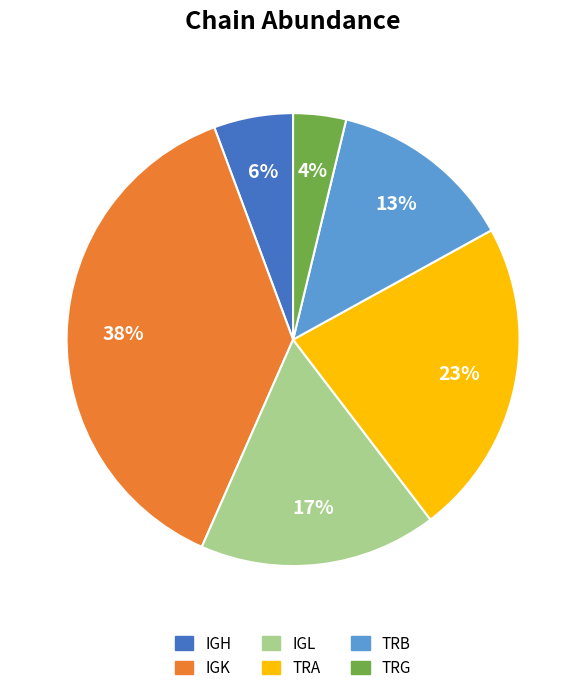

How many slices are in this pie chart?

6